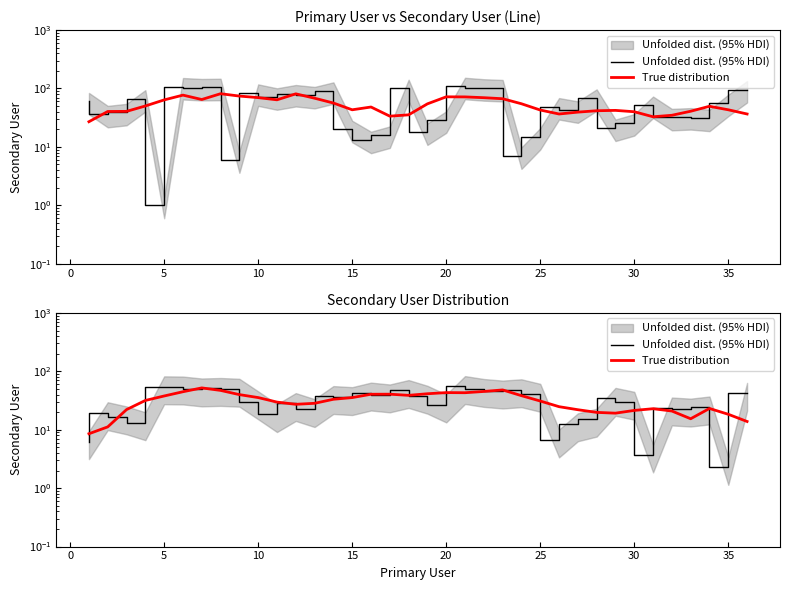

What is the difference between the second highest and minimum values in the Unfolded dist. (95% HDI) series?

52.4